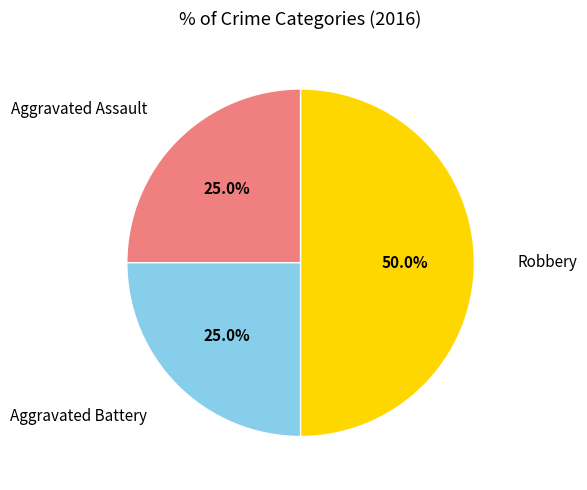

Between Aggravated Assault and Robbery, which is larger?

Robbery